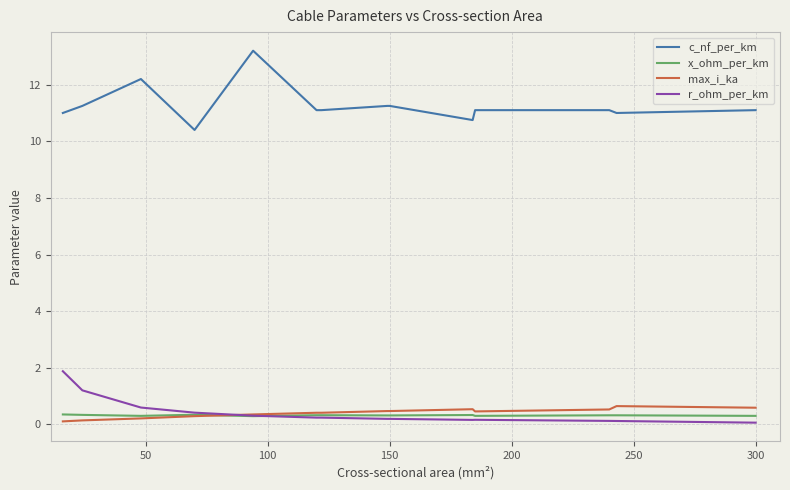

What is the maximum value shown in the chart?

13.2